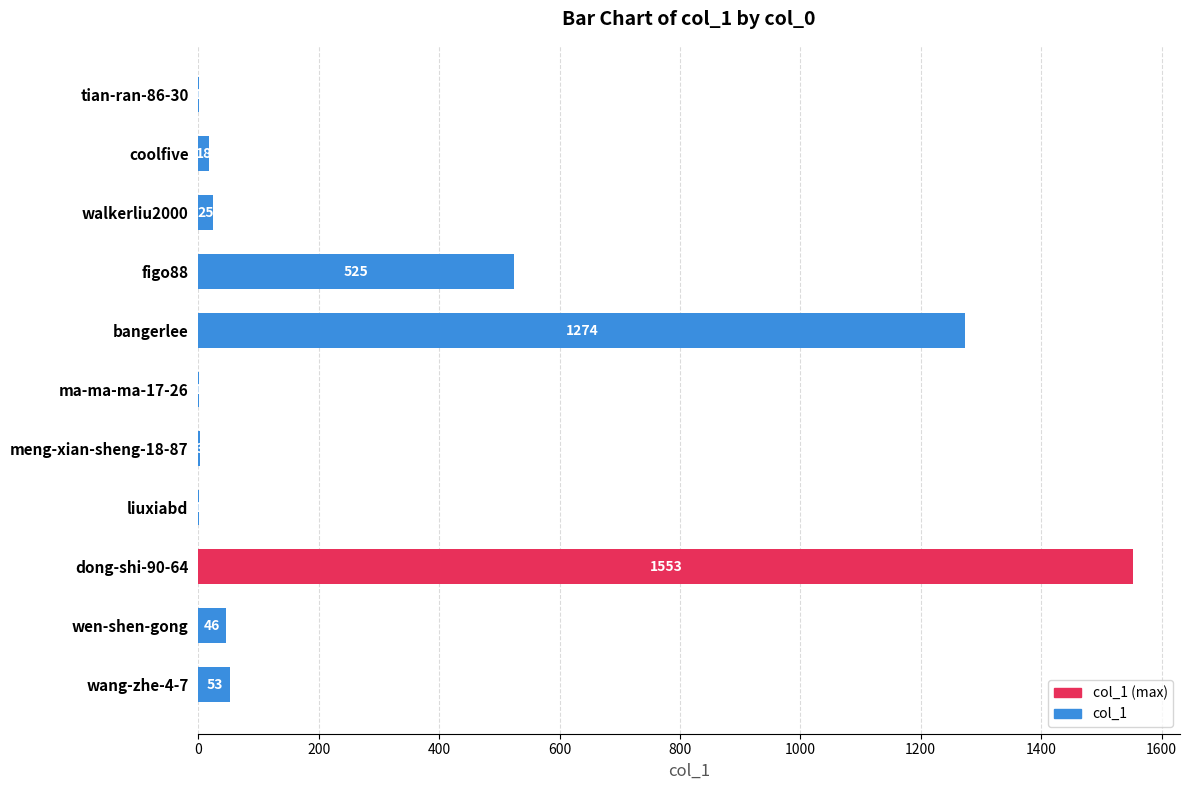

Is it true that the value at liuxiabd is 1?

True